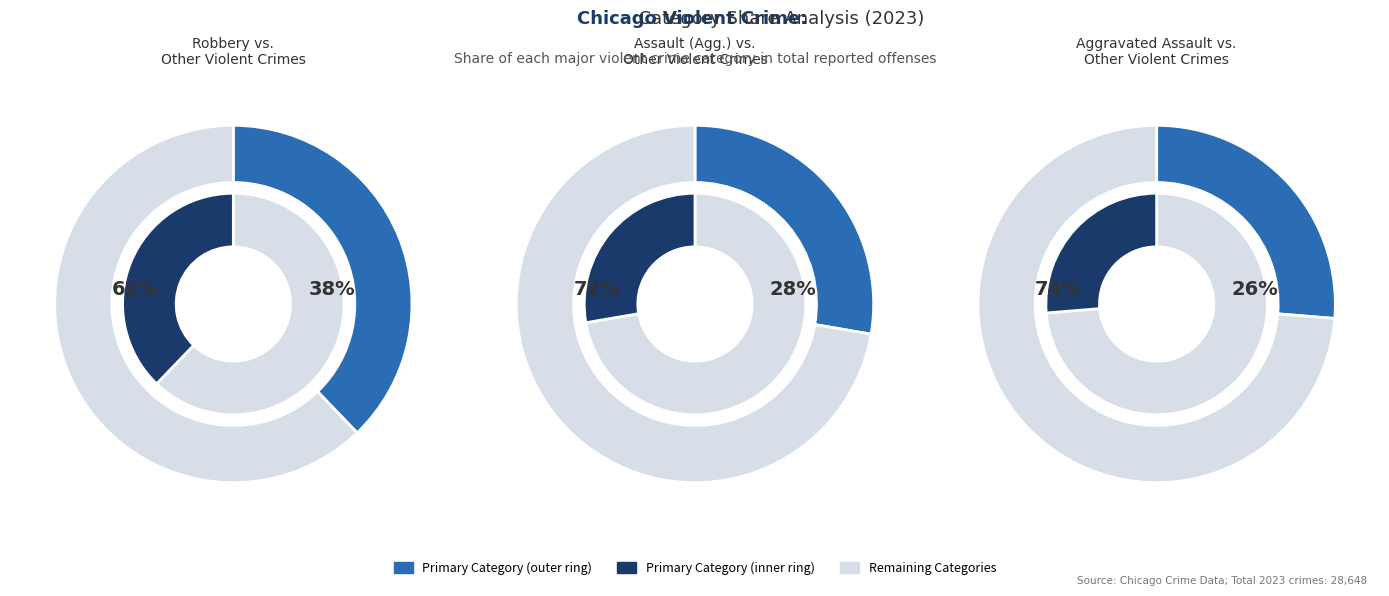

Does any single category account for the majority?

No